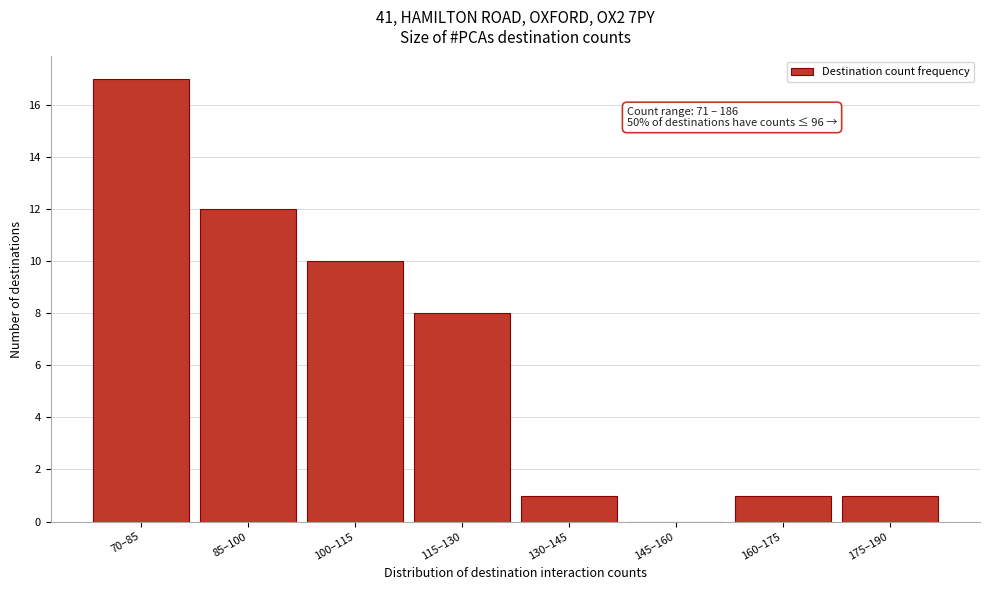

Reading right to left, list all the values displayed in this chart.

175–190=1	160–175=1	145–160=0	130–145=1	115–130=8	100–115=10	85–100=12	70–85=17